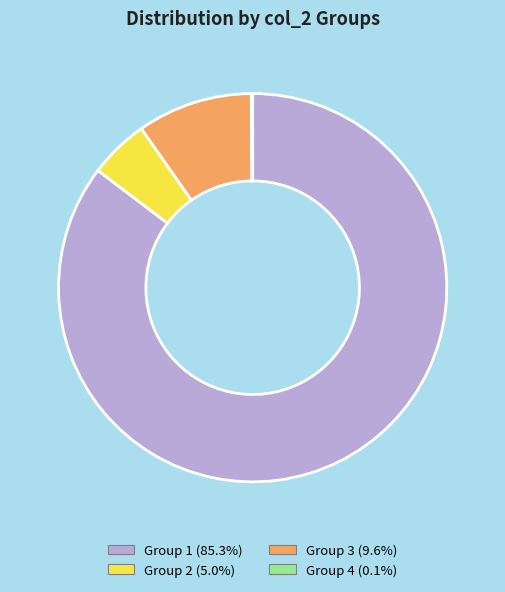

Is there a majority slice in this chart?

Yes